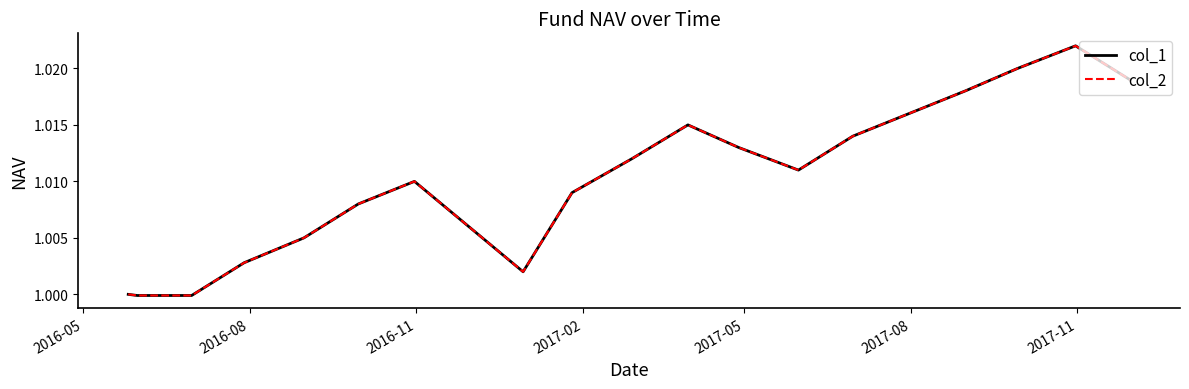

True or false: col_2 and col_1 cross at least once.

False